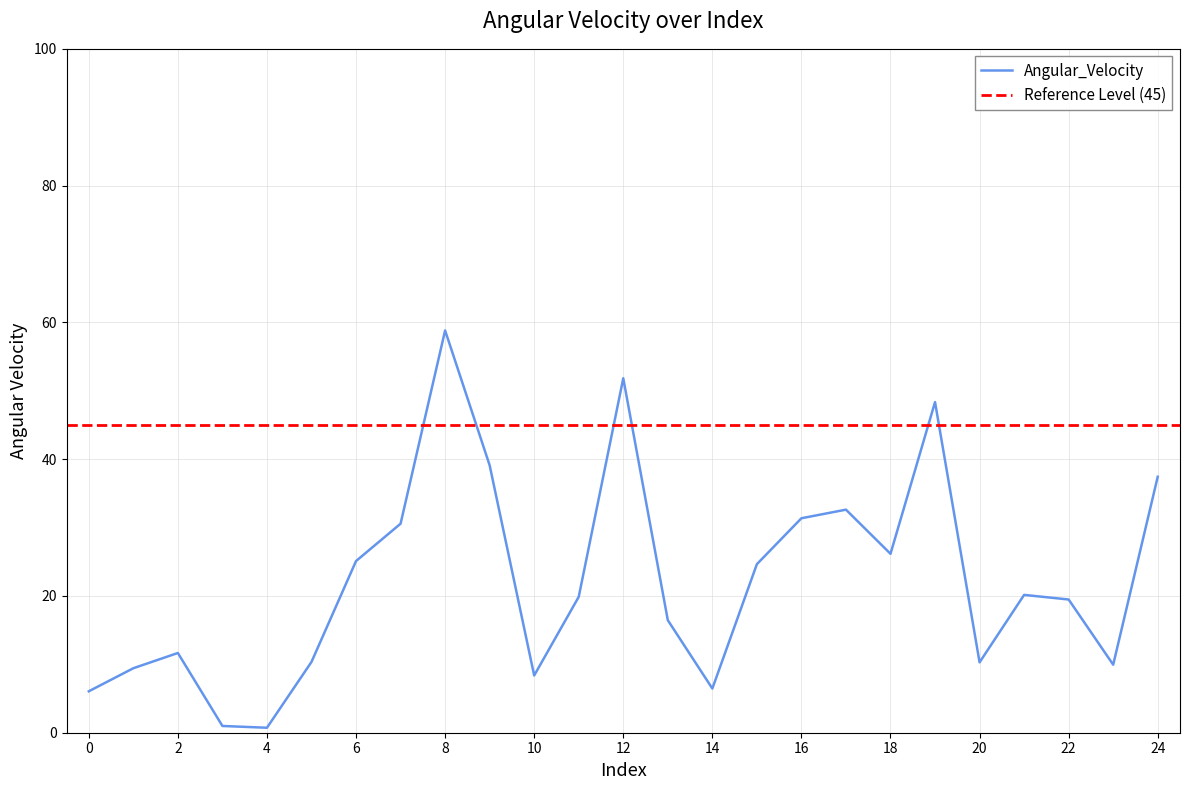

Rank the categories by value from lowest to highest.

4, 3, 0, 14, 10, 1, 23, 20, 5, 2, 13, 22, 11, 21, 15, 6, 18, 7, 16, 17, 24, 9, 19, 12, 8